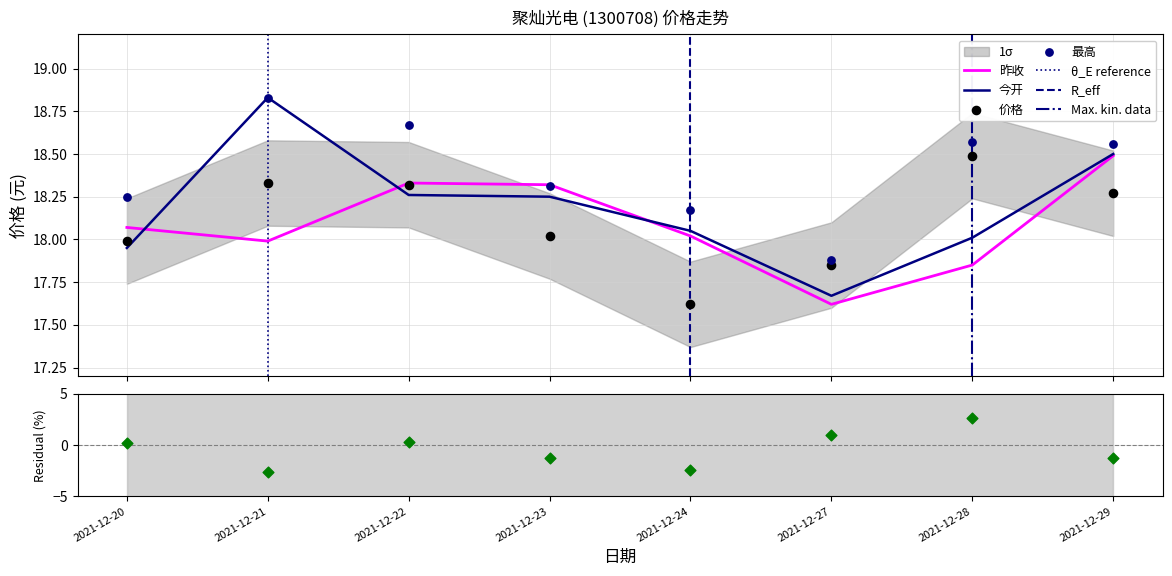

At how many categories does at least one series exceed 18?

7